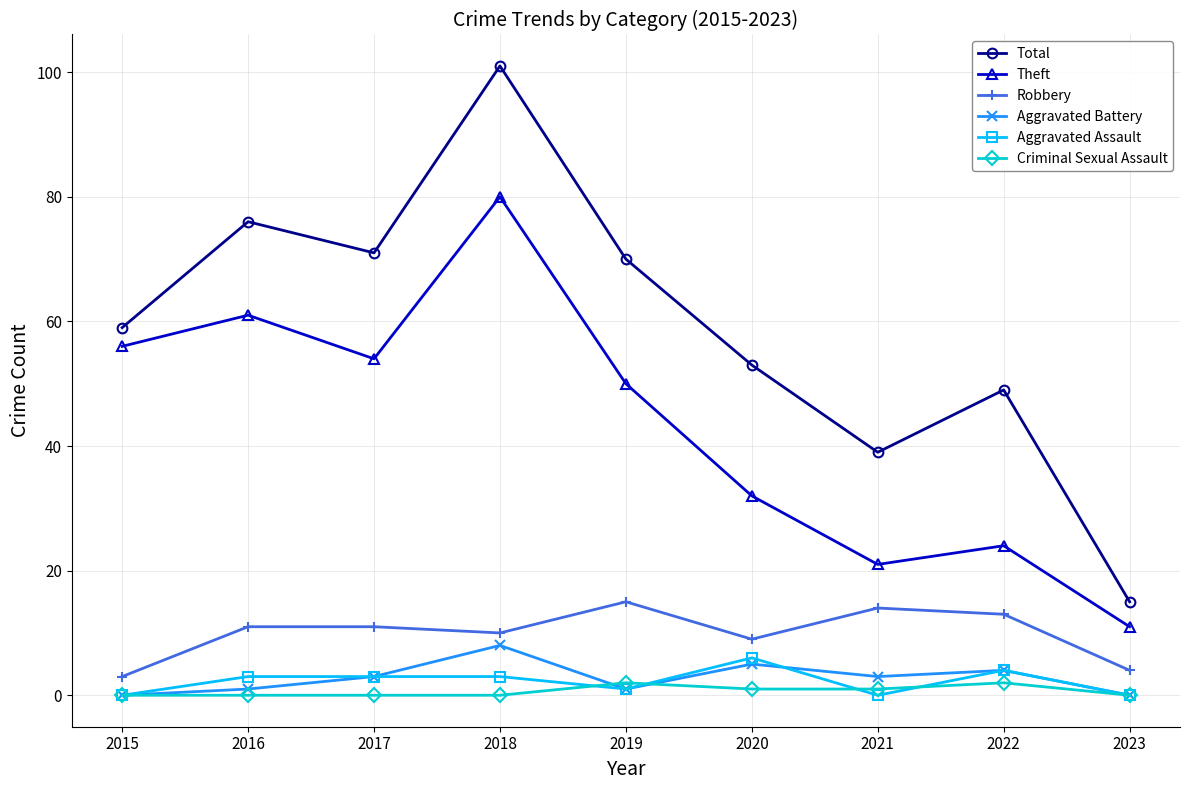

How many Aggravated Assault values are between 0 and 3?

7